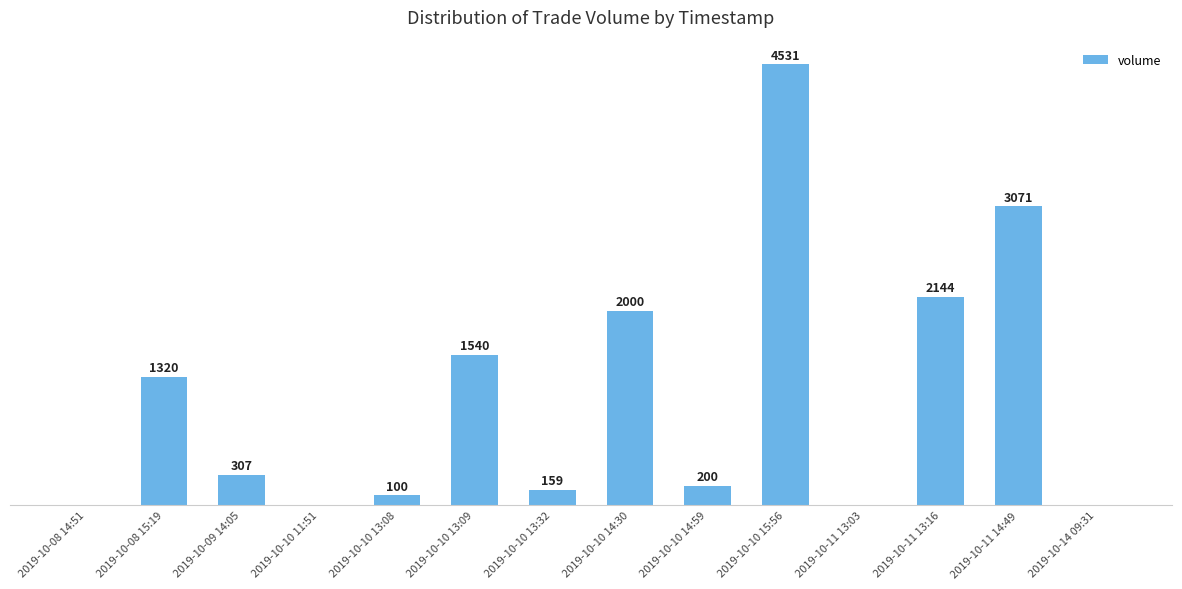

Which category has the highest value across all series?

2019-10-10 15:56